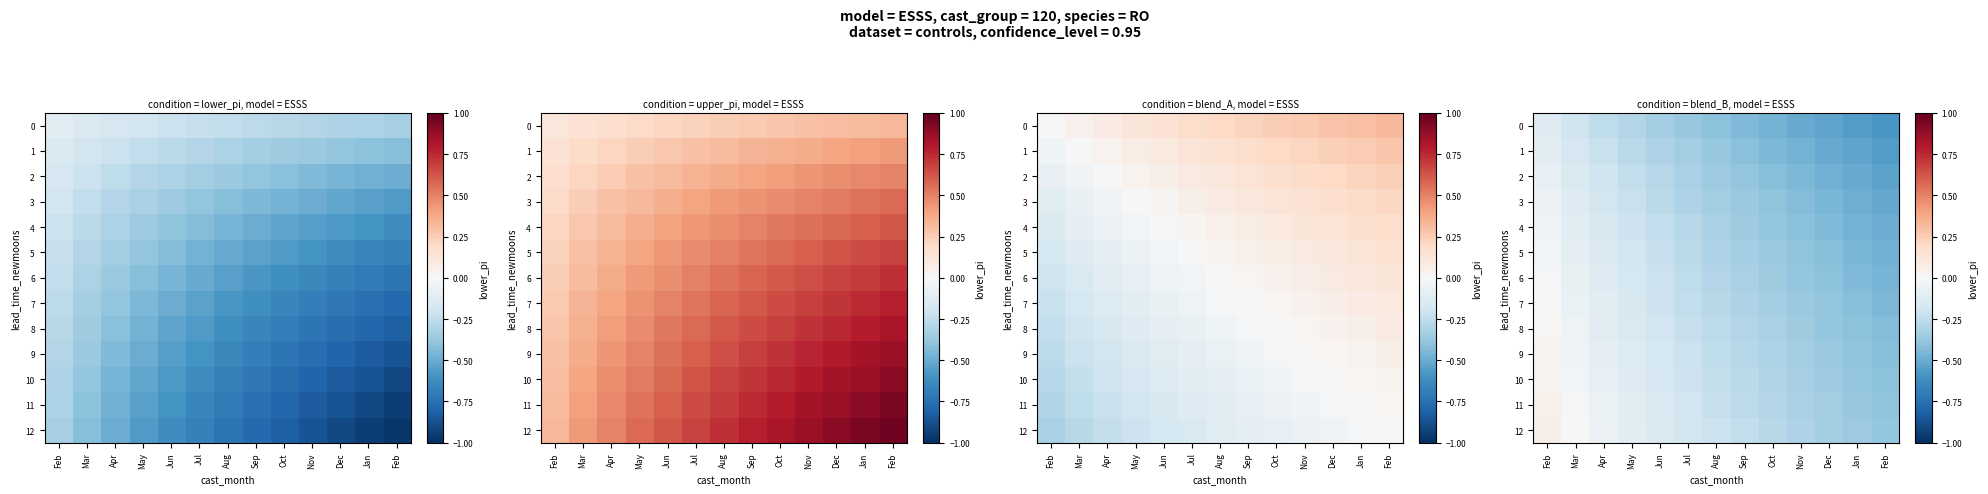

What is the sum of the 11 values at Jan and Apr?

-0.4